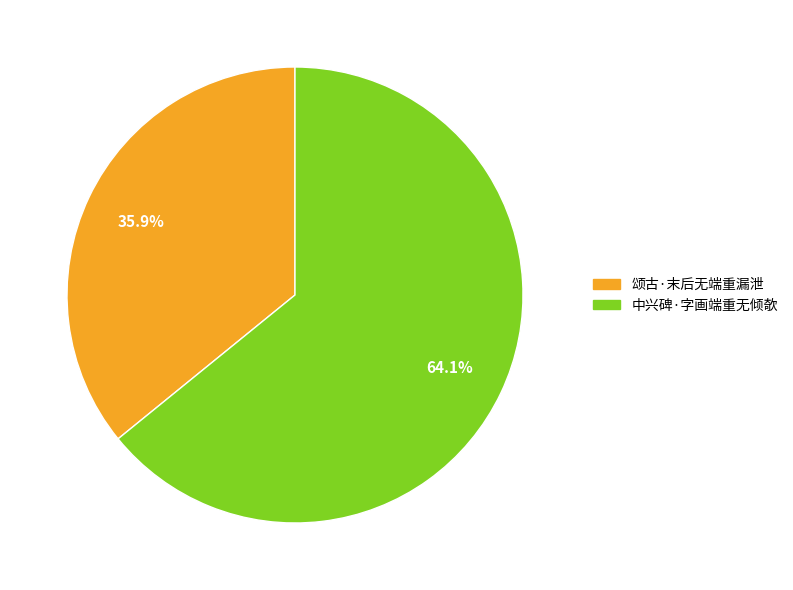

Approximately how many times larger is the value at 颂古·末后无端重漏泄 compared to 中兴碑·字画端重无倾欹?

0.6